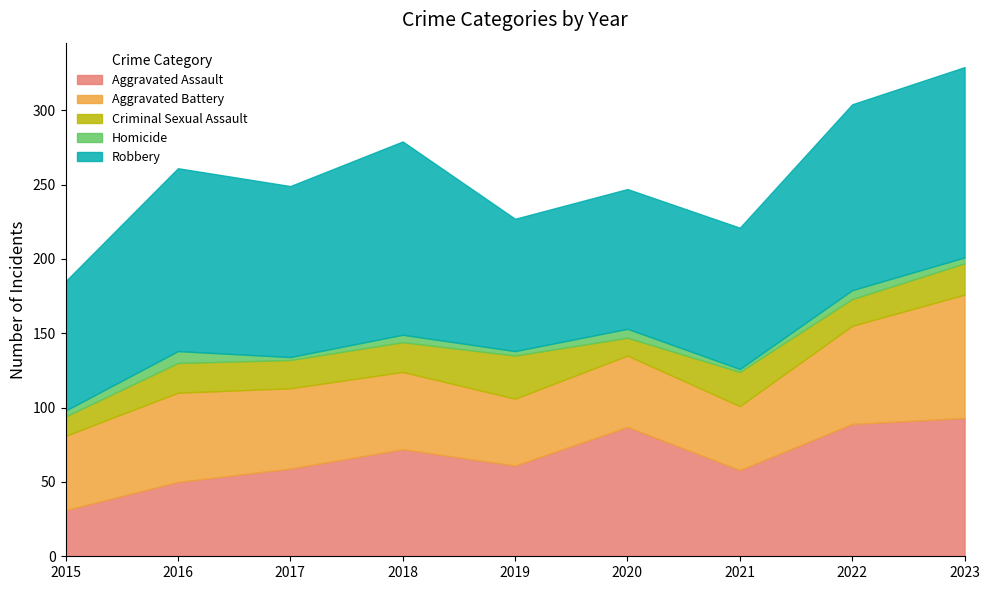

Does the chart have visible grid lines?

No